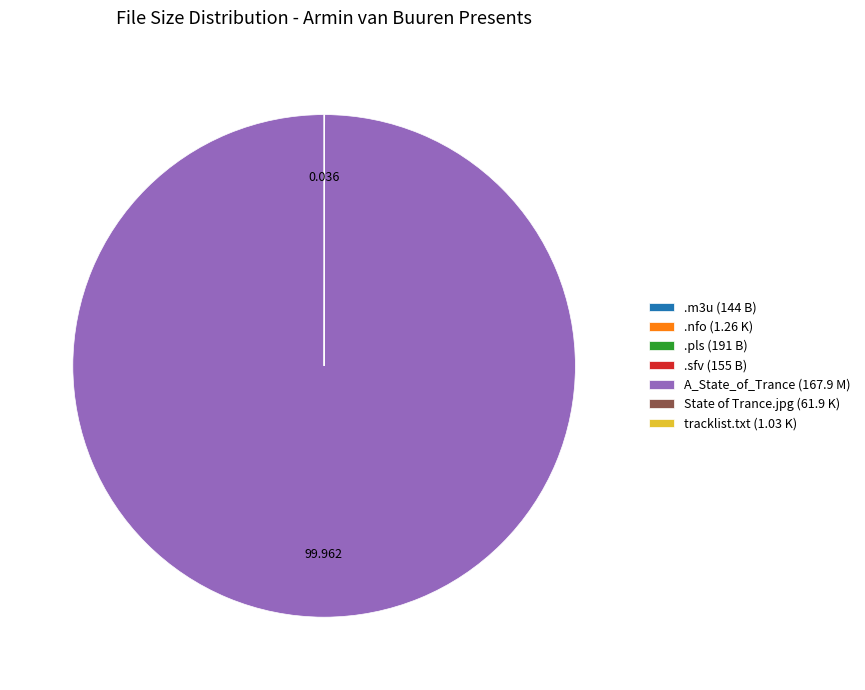

Does any single category account for the majority?

Yes